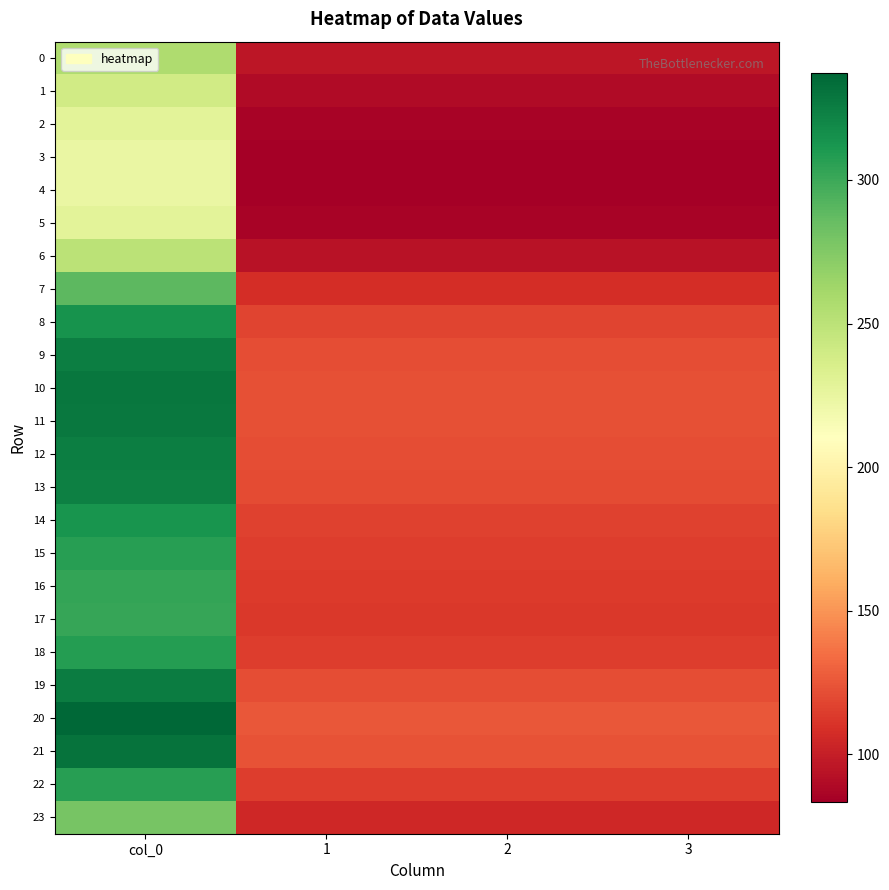

Reading left to right, list all the values displayed in this chart.

0: col_0=256.5	1=95.8	2=95.8	3=95.8
1: col_0=239.7	1=89.5	2=89.5	3=89.5
2: col_0=228.7	1=85.4	2=85.4	3=85.4
3: col_0=224.1	1=83.7	2=83.7	3=83.7
4: col_0=223.3	1=83.4	2=83.4	3=83.4
5: col_0=228.7	1=85.4	2=85.4	3=85.4
6: col_0=250.9	1=93.7	2=93.7	3=93.7
7: col_0=289.1	1=107.9	2=107.9	3=107.9
8: col_0=314.1	1=117.3	2=117.3	3=117.3
9: col_0=324.7	1=121.2	2=121.2	3=121.2
10: col_0=328.7	1=122.7	2=122.7	3=122.7
11: col_0=327.8	1=122.4	2=122.4	3=122.4
12: col_0=325.1	1=121.4	2=121.4	3=121.4
13: col_0=323.3	1=120.7	2=120.7	3=120.7
14: col_0=313.4	1=117.0	2=117.0	3=117.0
15: col_0=307.1	1=114.6	2=114.6	3=114.6
16: col_0=303.4	1=113.3	2=113.3	3=113.3
17: col_0=302.1	1=112.8	2=112.8	3=112.8
18: col_0=307.7	1=114.9	2=114.9	3=114.9
19: col_0=325.9	1=121.7	2=121.7	3=121.7
20: col_0=337.2	1=125.9	2=125.9	3=125.9
21: col_0=331.2	1=123.6	2=123.6	3=123.6
22: col_0=307.4	1=114.8	2=114.8	3=114.8
23: col_0=279.3	1=104.3	2=104.3	3=104.3